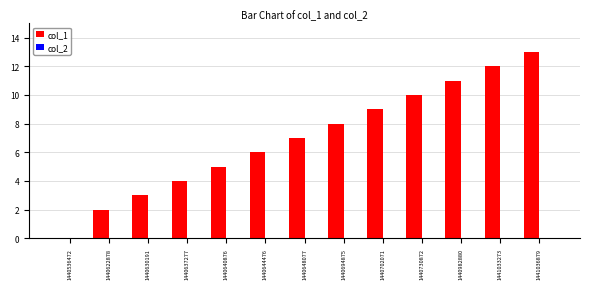

Reading right to left, extract all data points from this chart.

1441036879=13	1441033273=12	1440982880=11	1440730872=10	1440702071=9	1440694875=8	1440648077=7	1440644476=6	1440640876=5	1440637277=4	1440630191=3	1440622878=2	1440536472=0